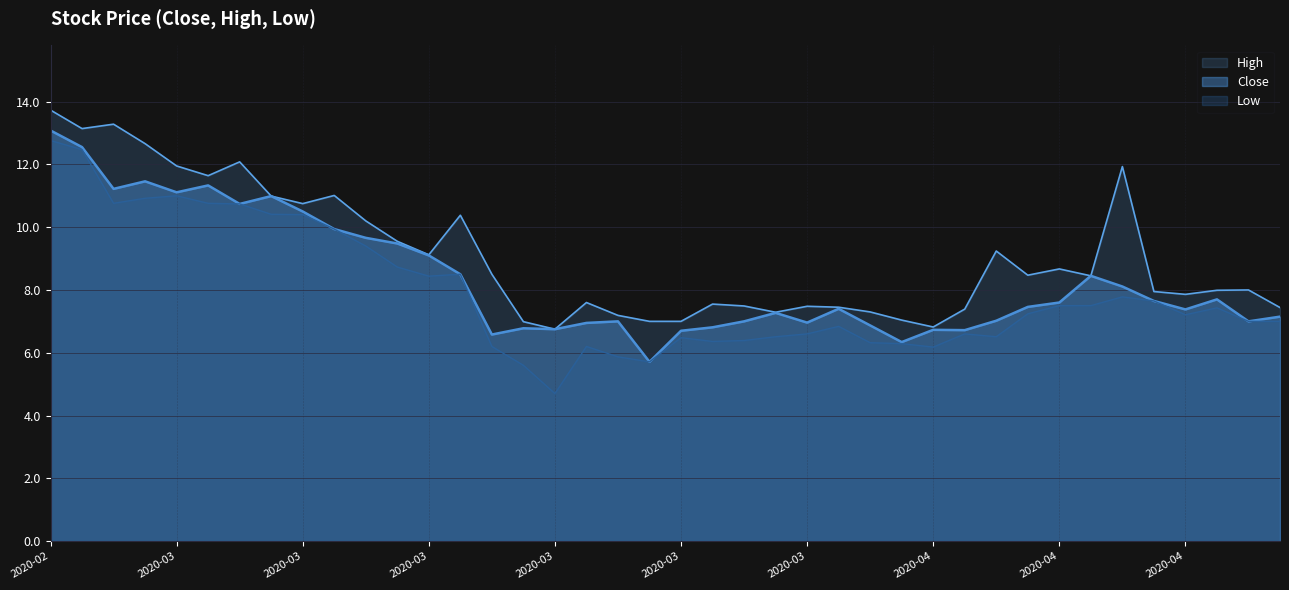

Reading right to left, what are all the values shown in this chart?

7.2	7.0	7.7	7.4	7.7	8.1	8.4	7.6	7.5	7.0	6.7	6.7	6.3	6.9	7.4	7.0	7.3	7.0	6.8	6.7	5.7	7.0	6.9	6.8	6.8	6.6	8.5	9.1	9.5	9.7	9.9	10.5	11.0	10.7	11.3	11.1	11.5	11.2	12.6	13.1